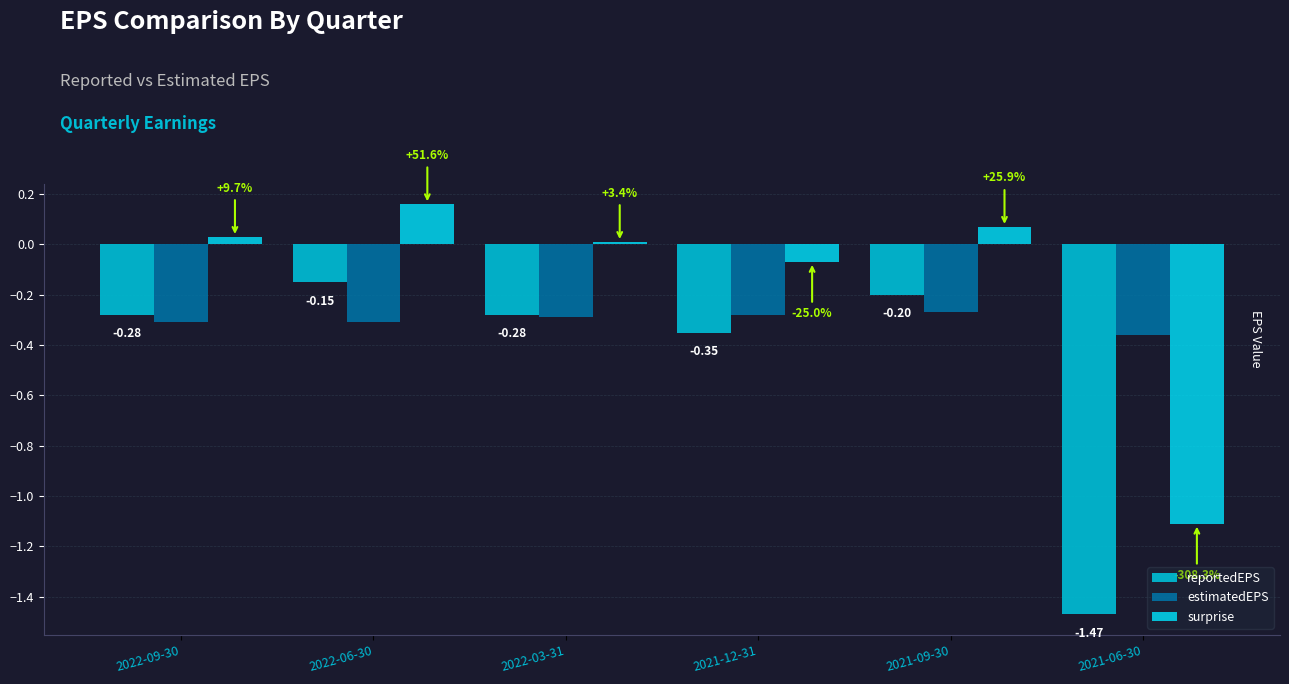

What is the spread (max minus min) of values at 2022-03-31?

0.3